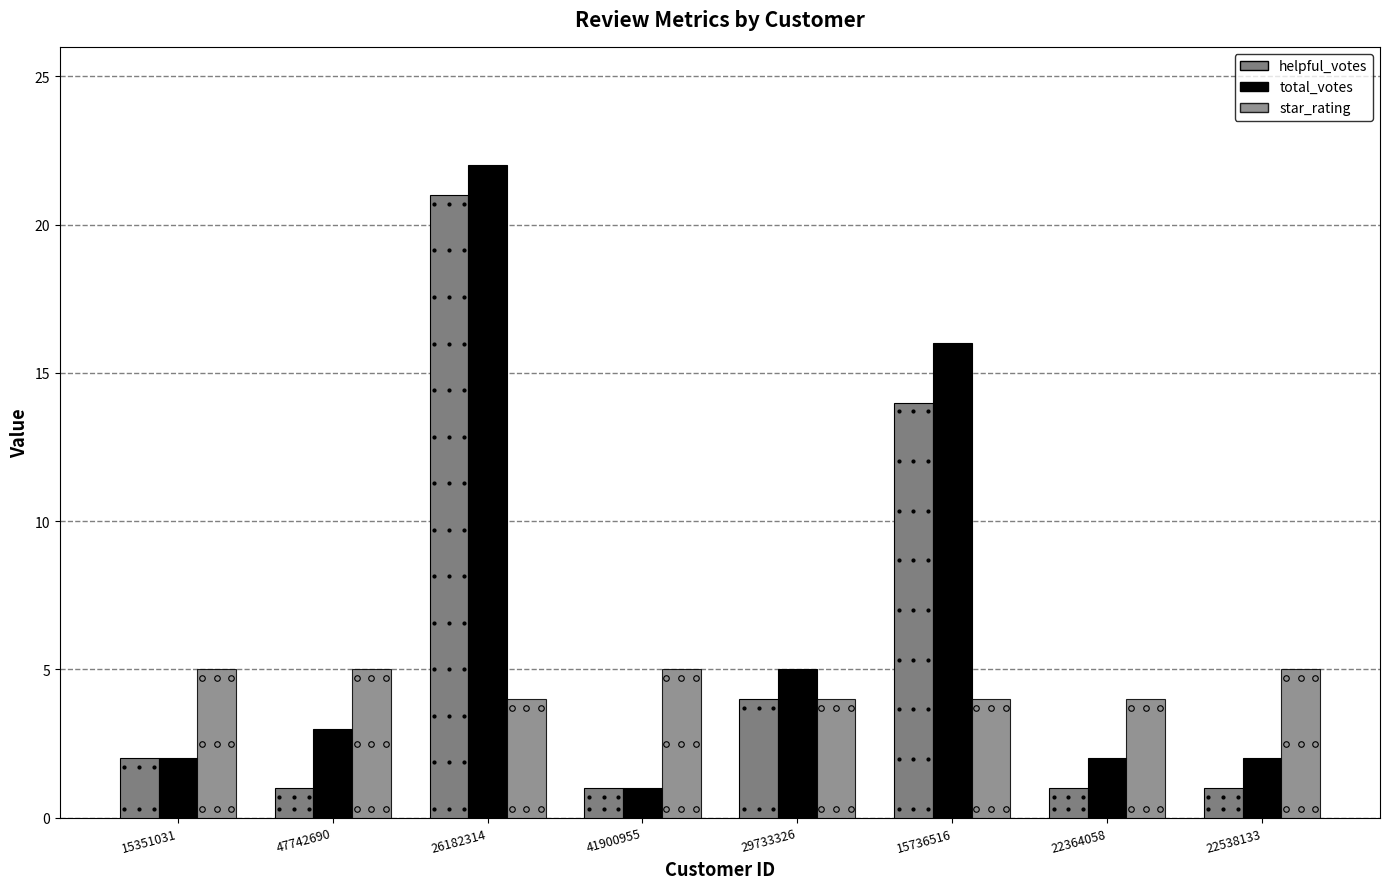

How many bars are there in each group?

3